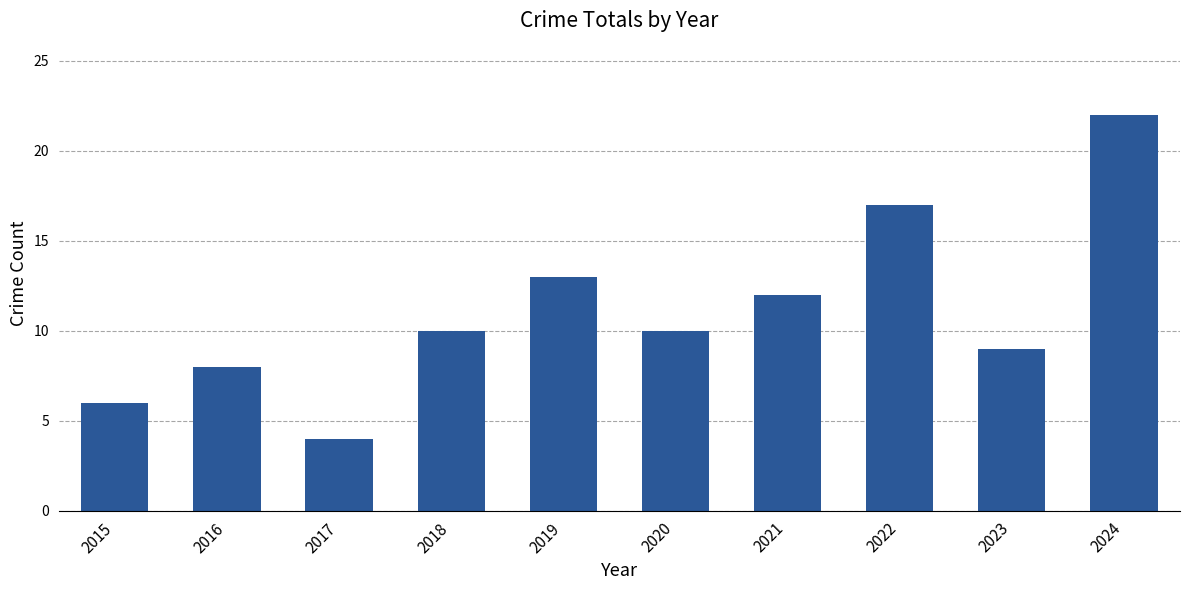

Does the chart contain stacked bars?

No